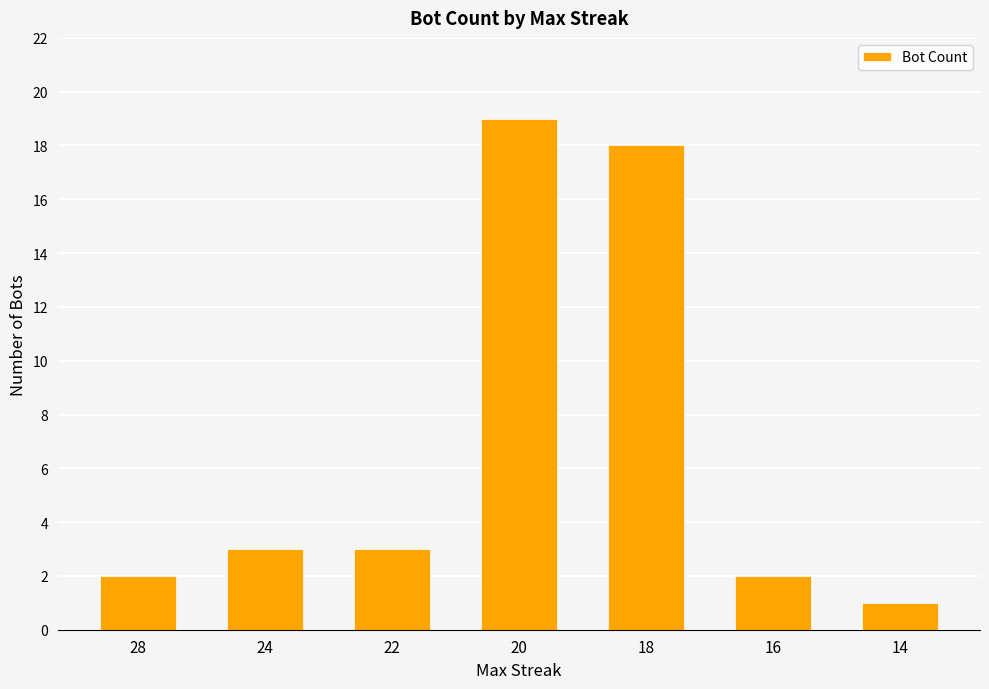

What is the difference between the maximum and minimum values?

18